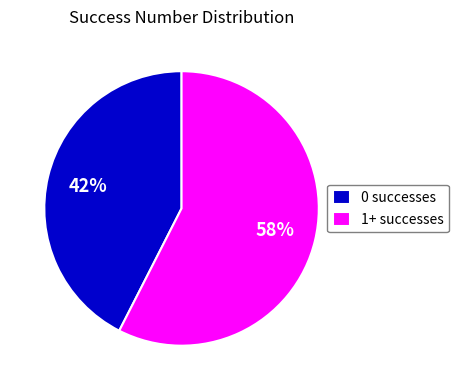

Is there a majority slice in this chart?

Yes